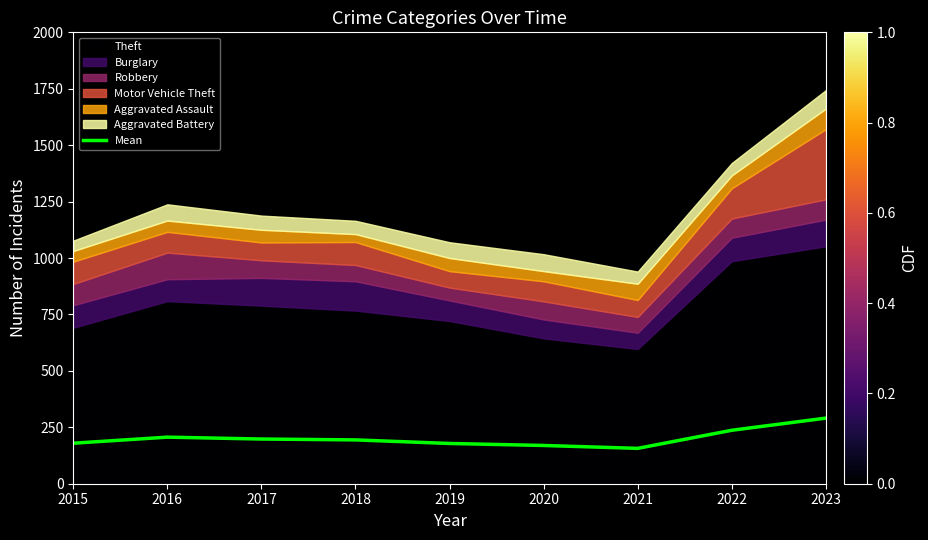

What is the difference between the values at 2017 and 2022?

38.8